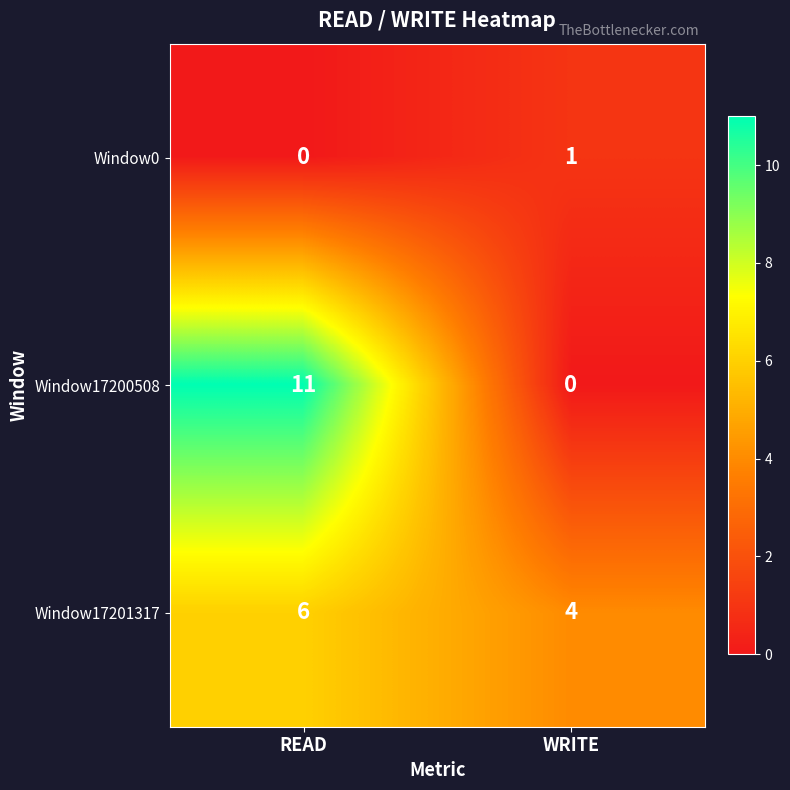

Reading left to right, extract all data points from this chart.

Window0: READ=0	WRITE=1
Window17200508: READ=11	WRITE=0
Window17201317: READ=6	WRITE=4